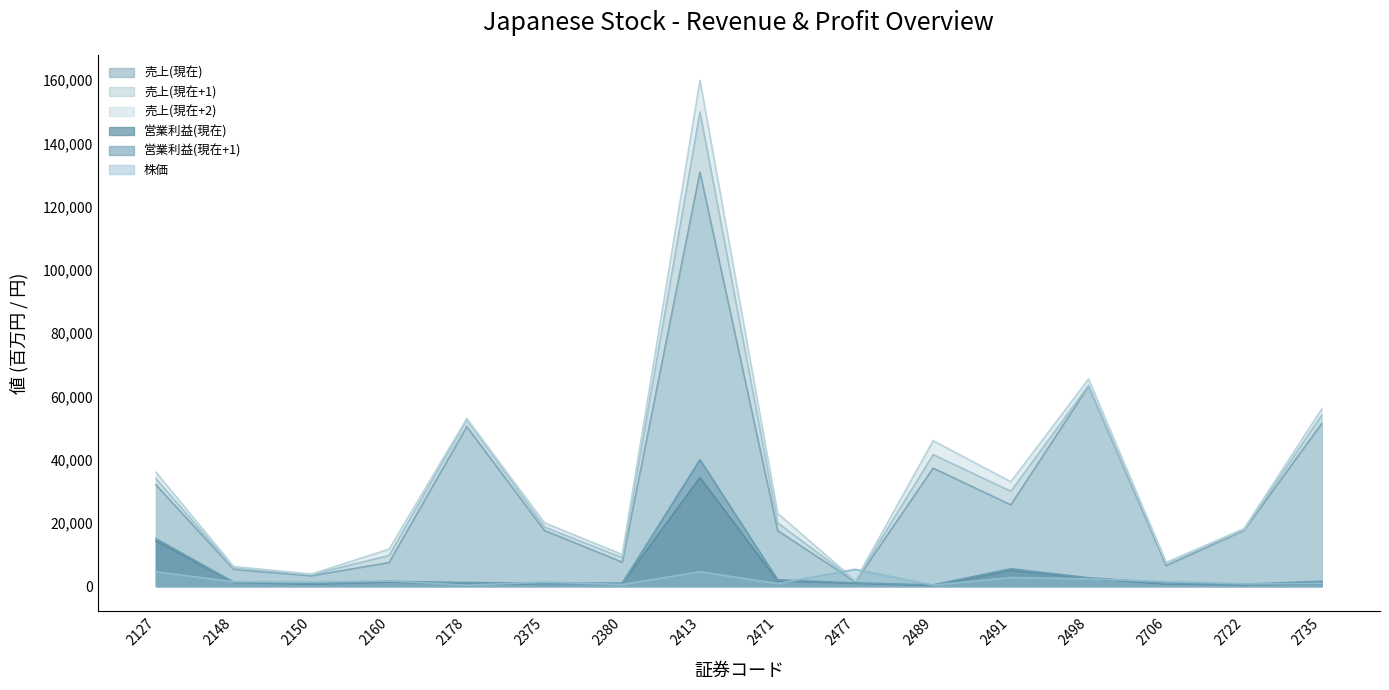

What is the difference between the highest and lowest values at 2477?

4417